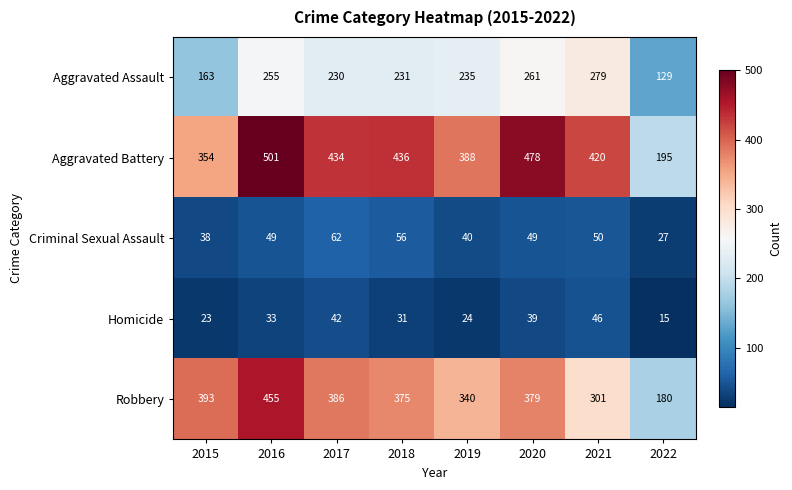

Read the Aggravated Battery value at 2015.

354